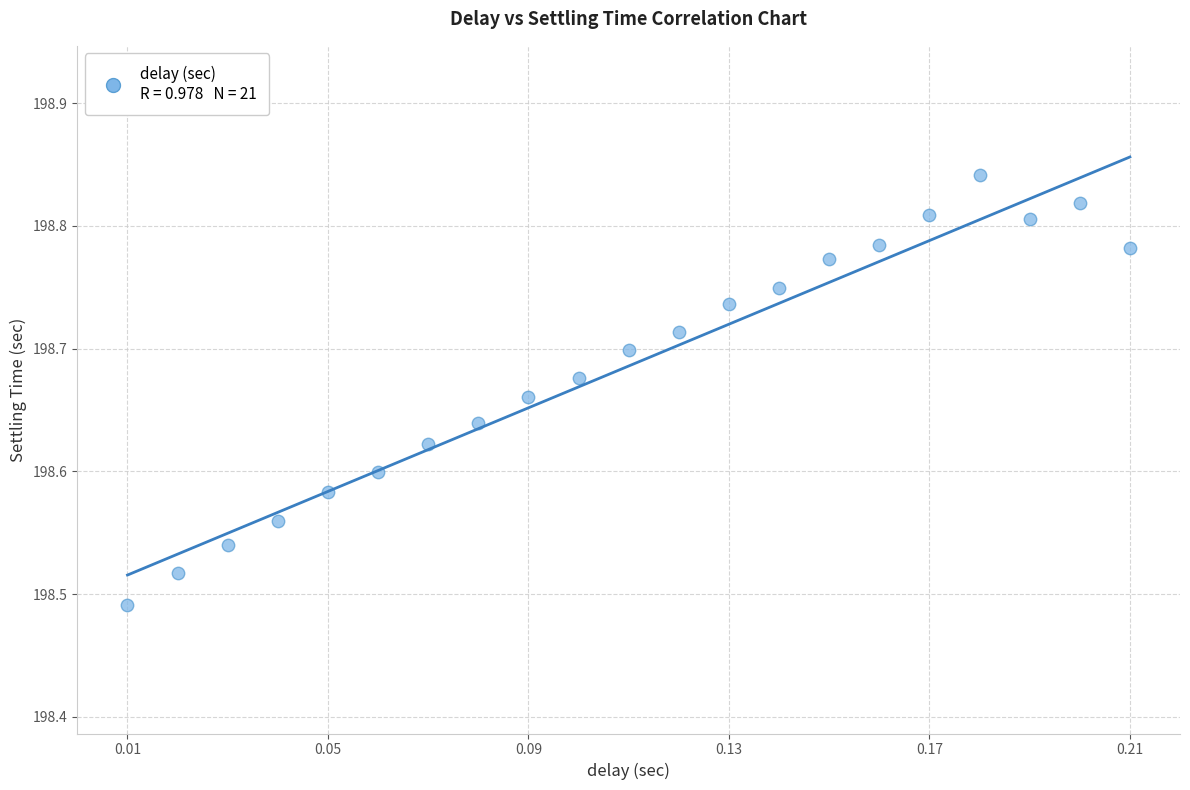

What is the range of Y values (max minus min)?

0.4